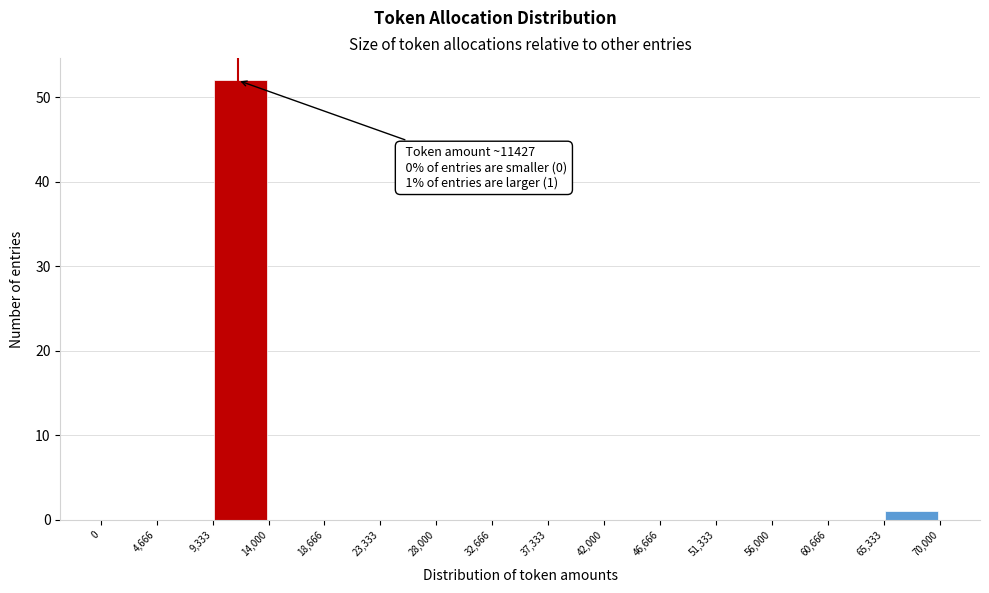

Over which range of the x-axis is the bar tallest?

9,333 to 14,000